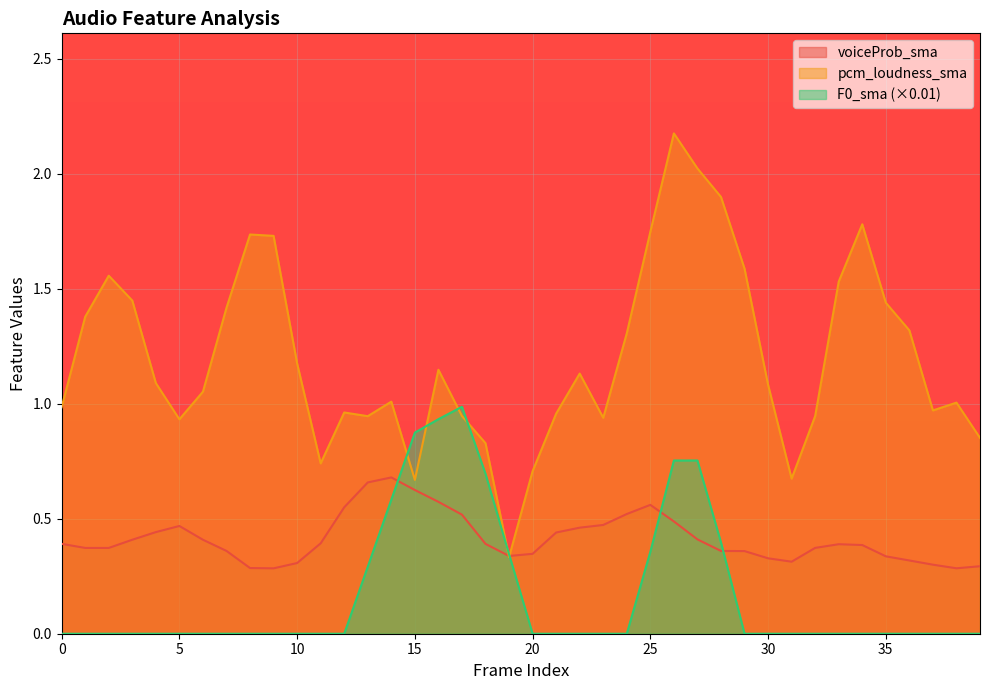

What is the difference between the maximum and minimum values in the F0_sma series?

1.0